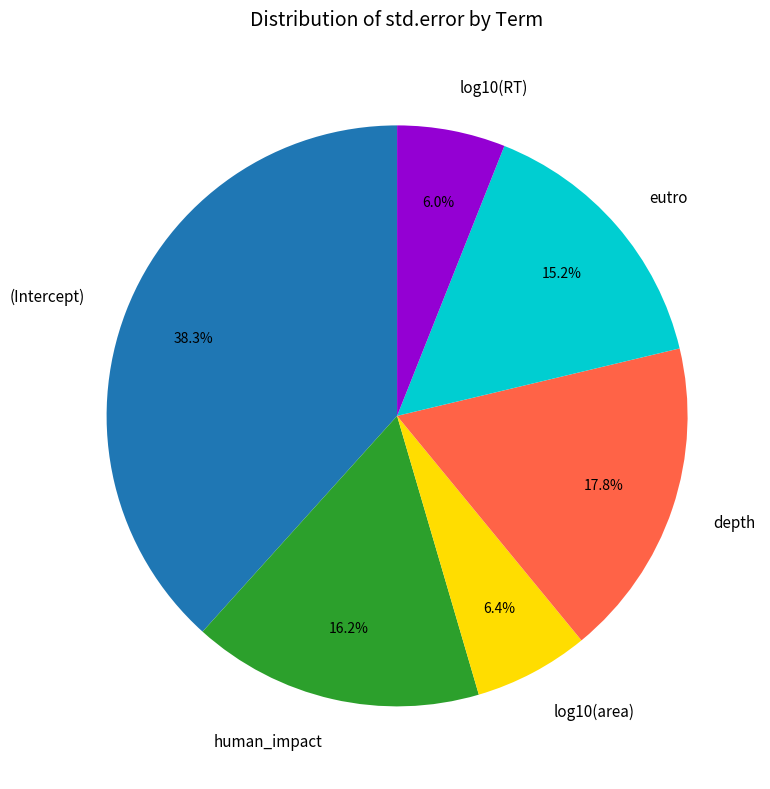

Does any single category account for the majority?

No